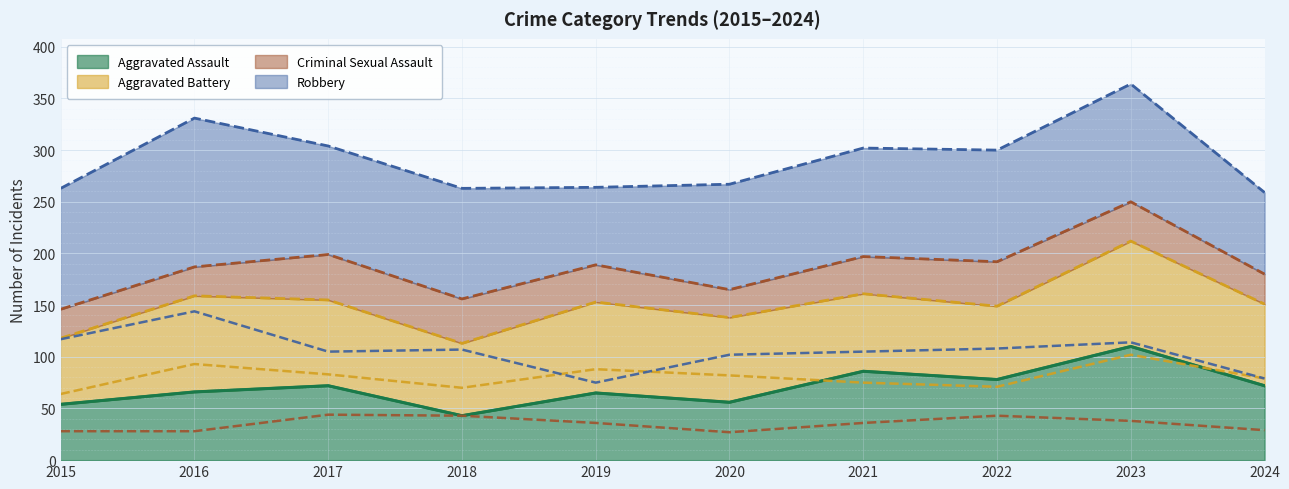

How many data points in Criminal Sexual Assault are above 36?

4